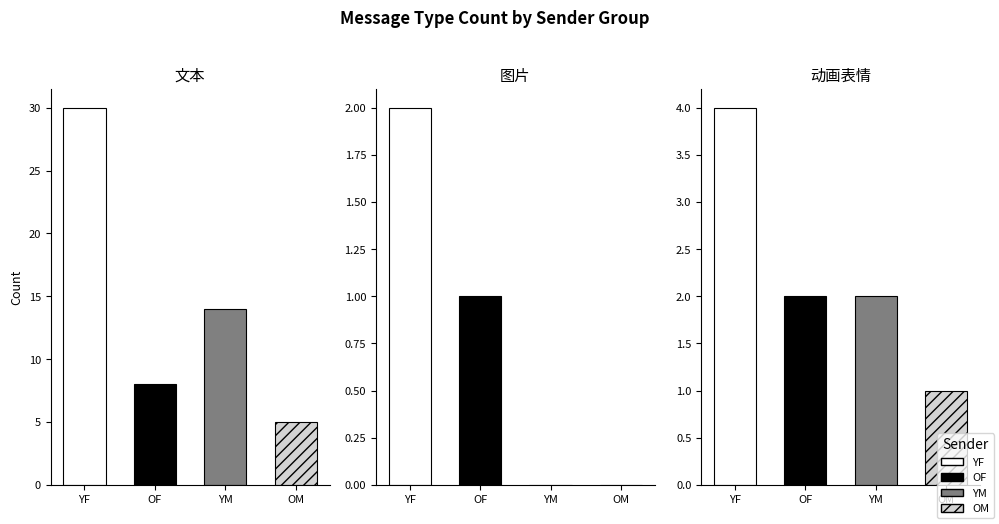

The value of 文本 at YM is 3. True or false?

False